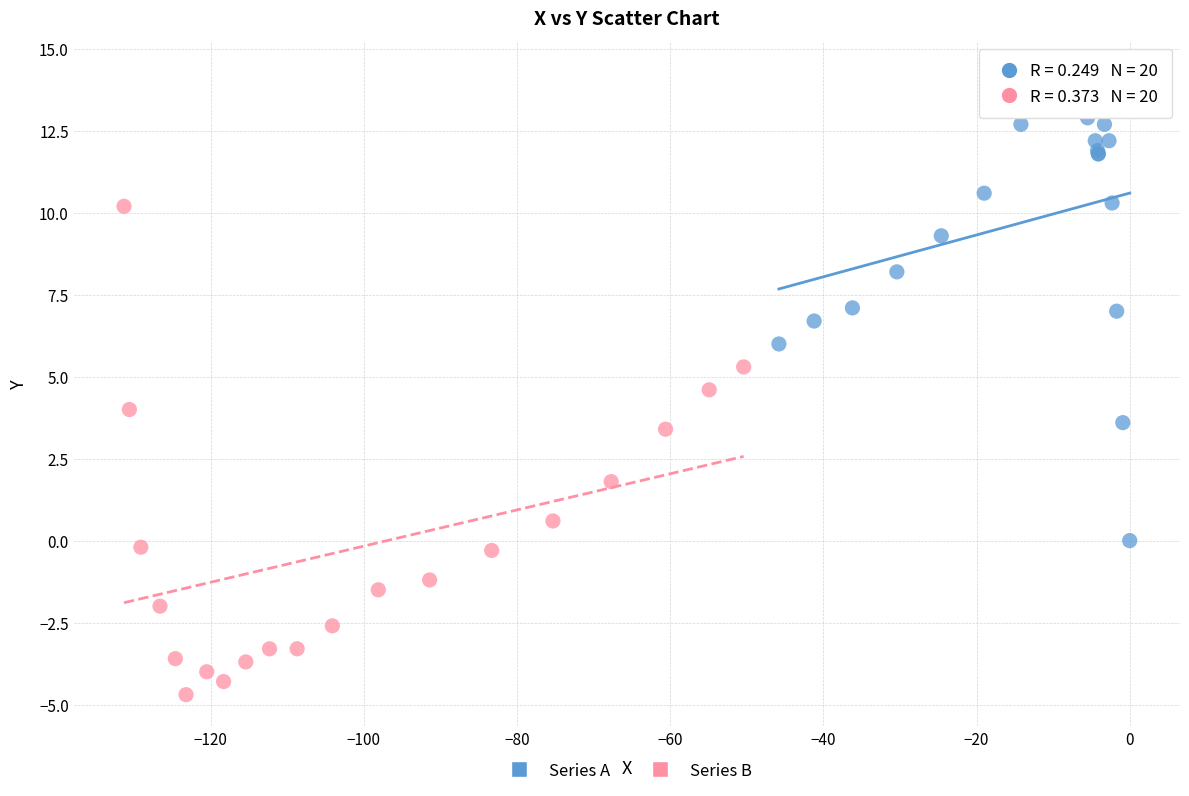

Which series reaches the minimum Y coordinate?

Series B